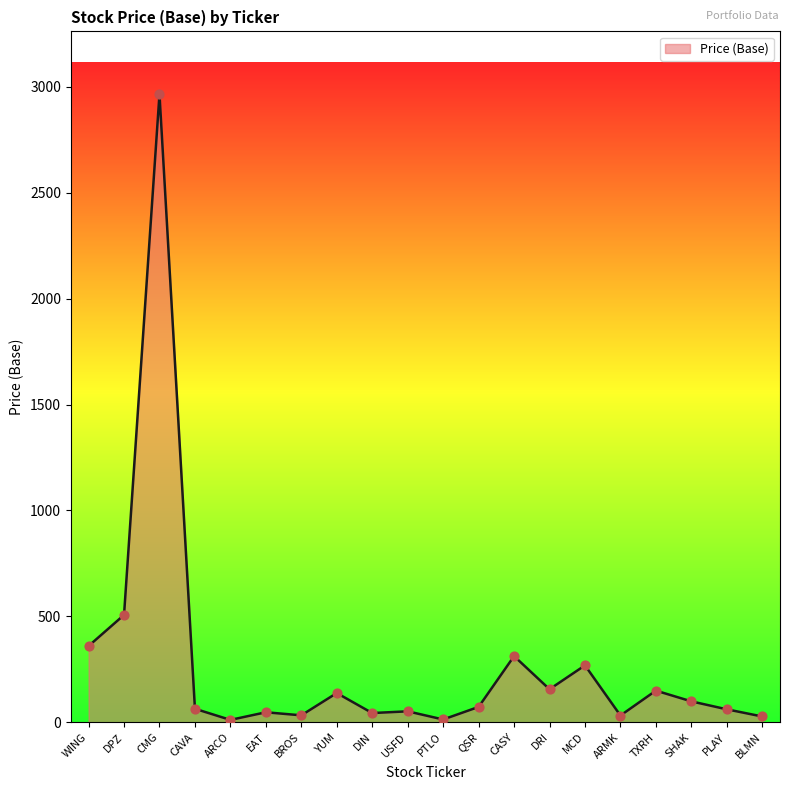

Which has a higher value, QSR or DPZ?

DPZ